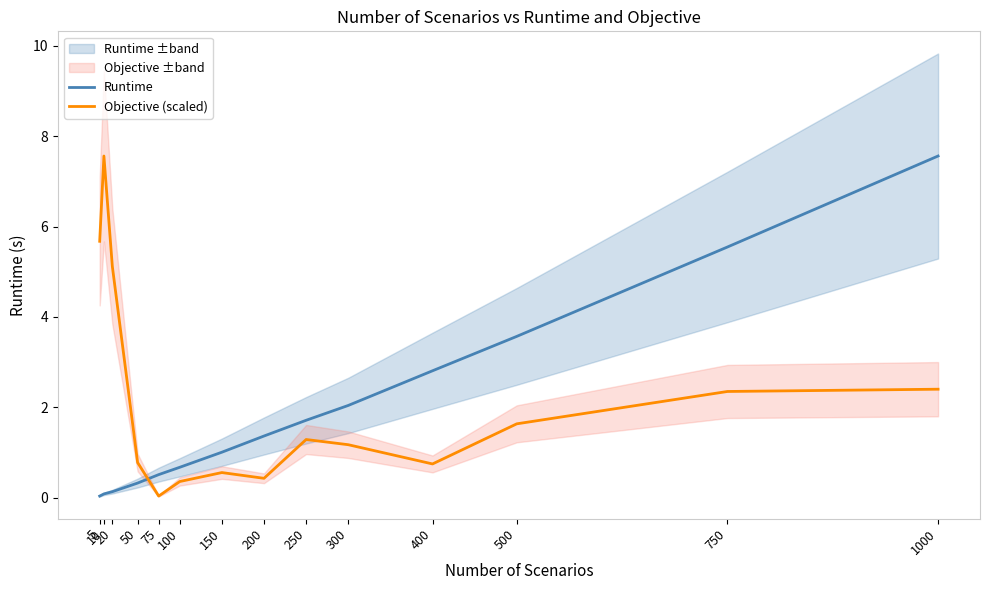

How many values in the Runtime series are below 1?

6